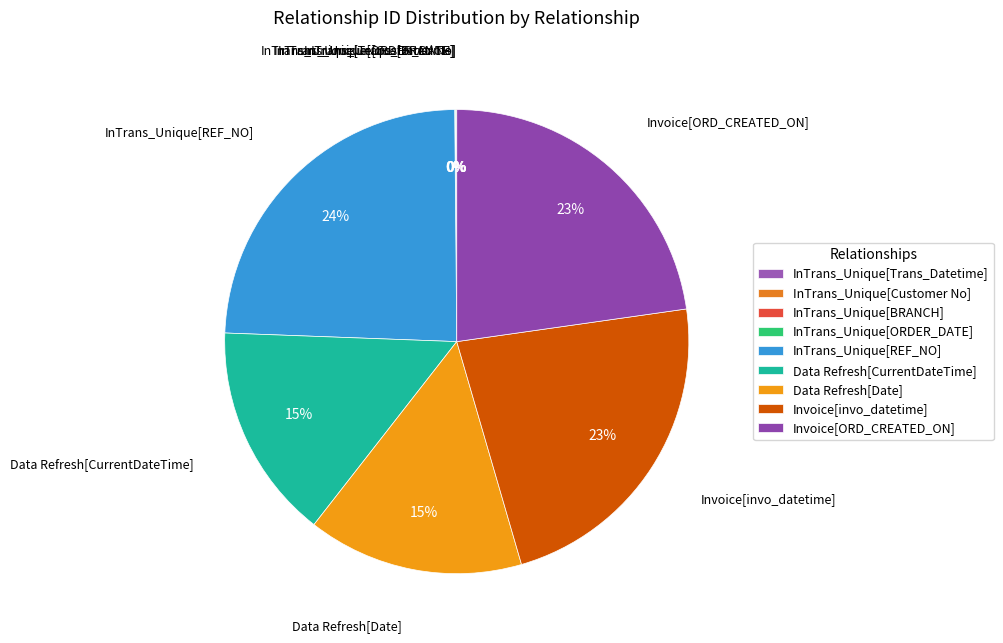

Which has a higher value, Invoice[invo_datetime] or InTrans_Unique[REF_NO]?

InTrans_Unique[REF_NO]